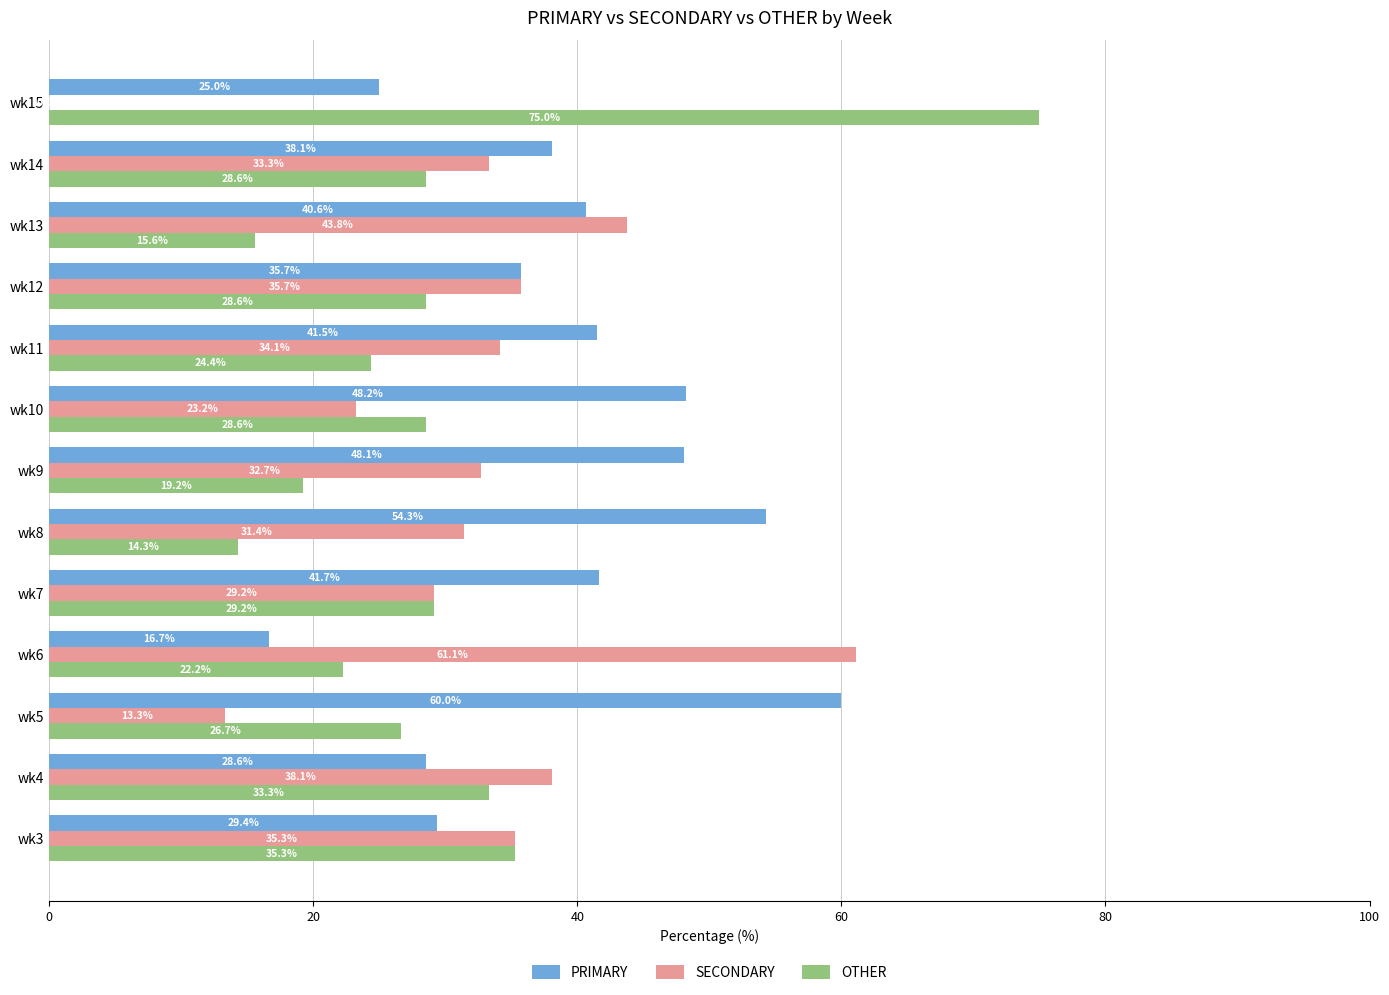

Where is PRIMARY nearest to the value 38?

wk14